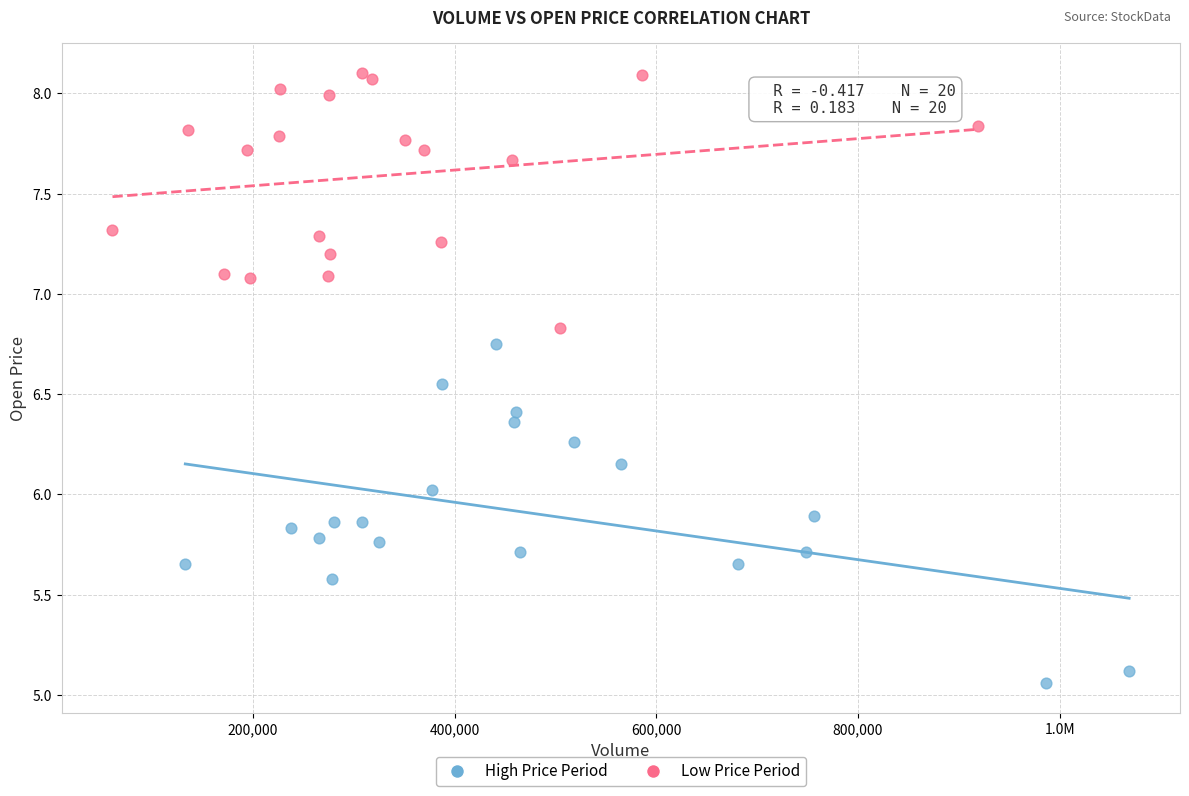

Which series contains the lowest Y value?

High Price Period